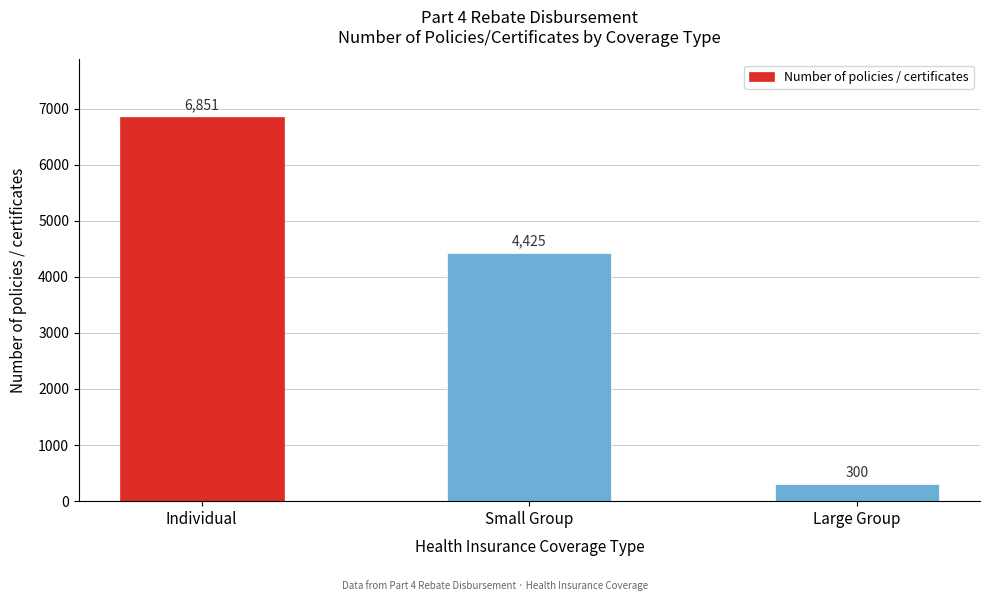

Reading left to right, extract all data points from this chart.

6851	4425	300